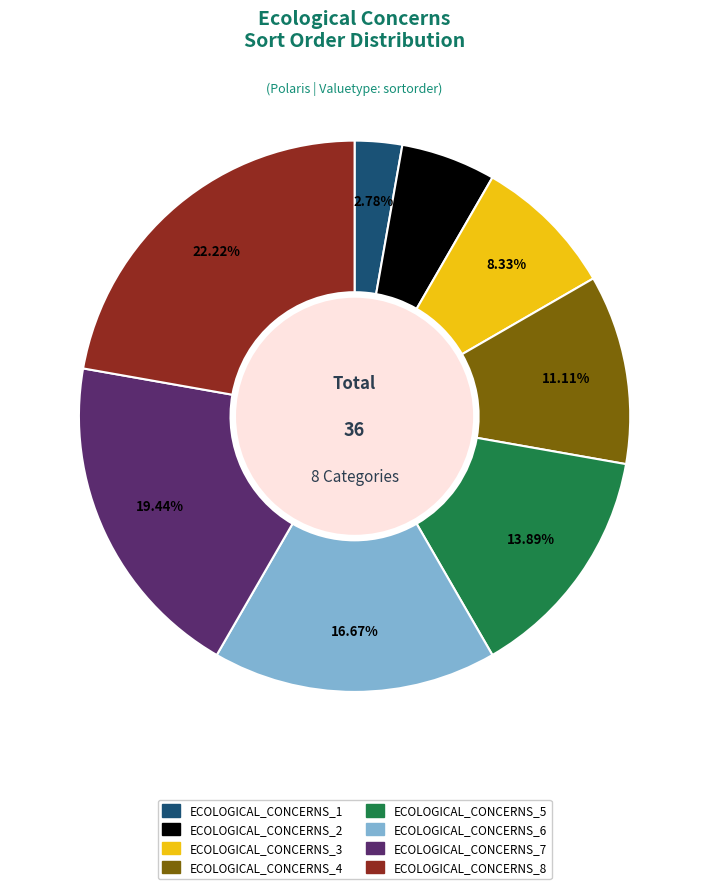

Is there a majority slice in this chart?

No